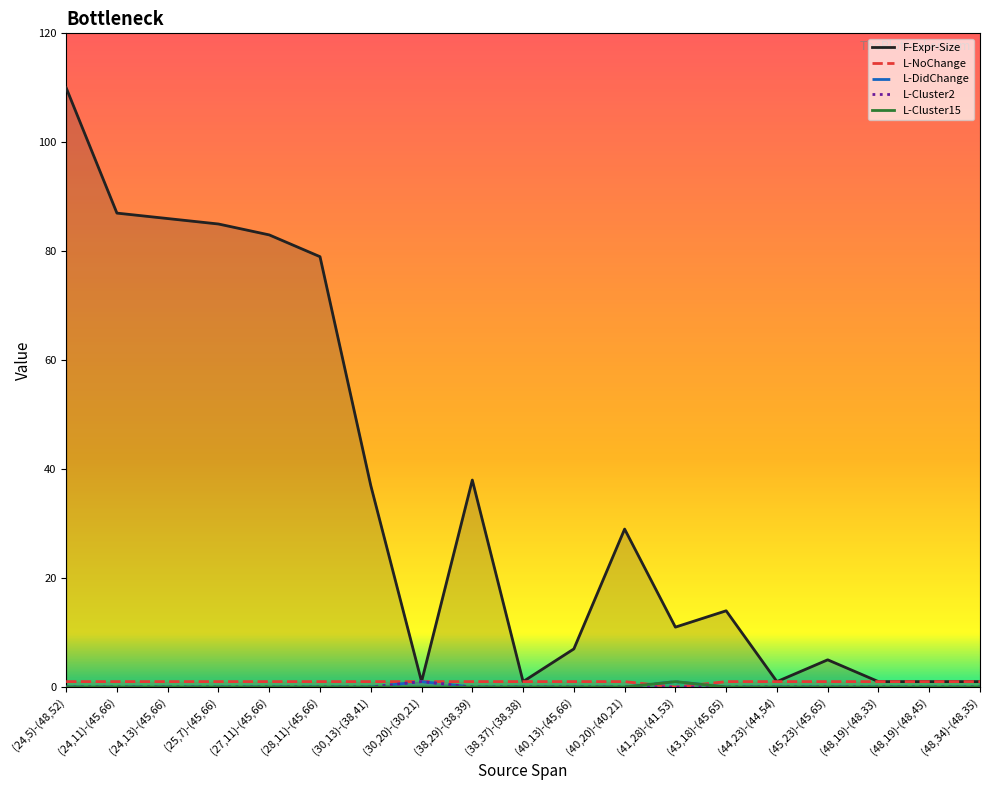

Which series has the largest range (max minus min)?

F-Expr-Size